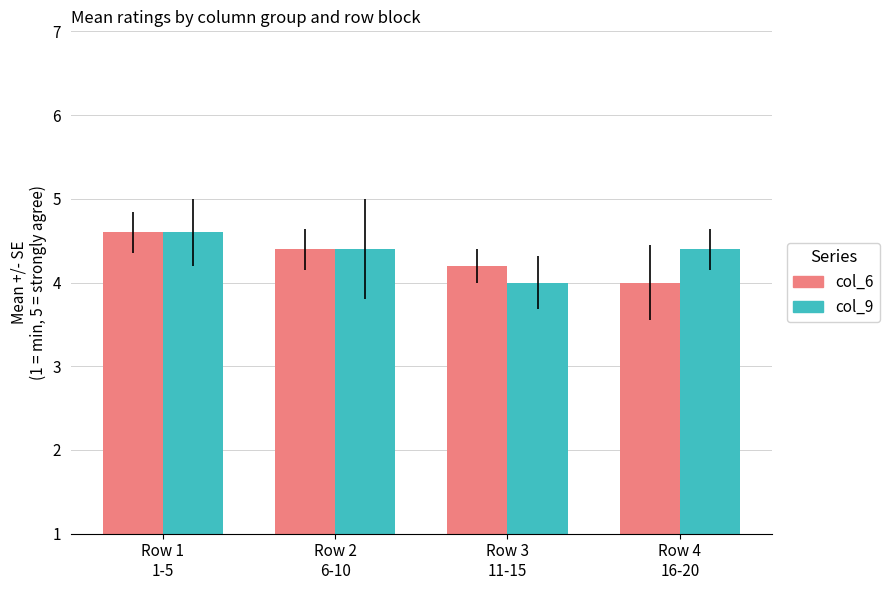

What position from the right is Row 4
16-20?

1